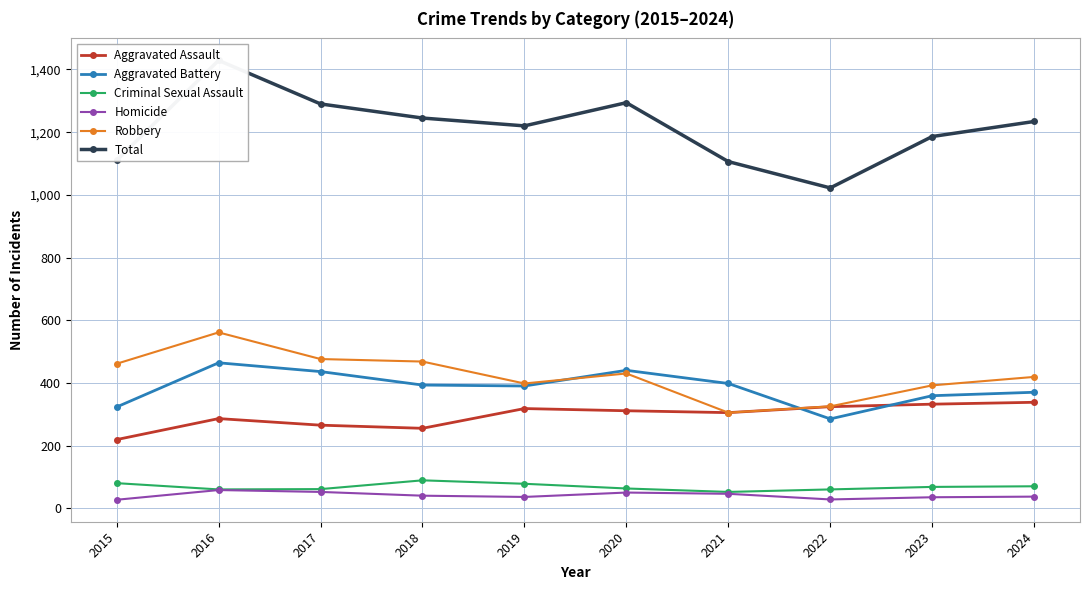

At which label does Robbery first exceed 430?

2015